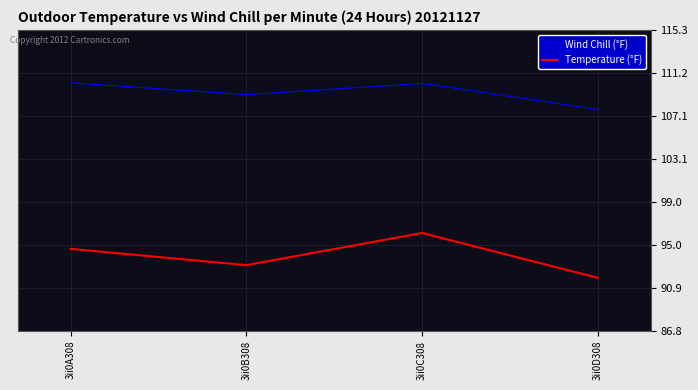

What is the minimum value for Wind Chill (°F)?

107.8